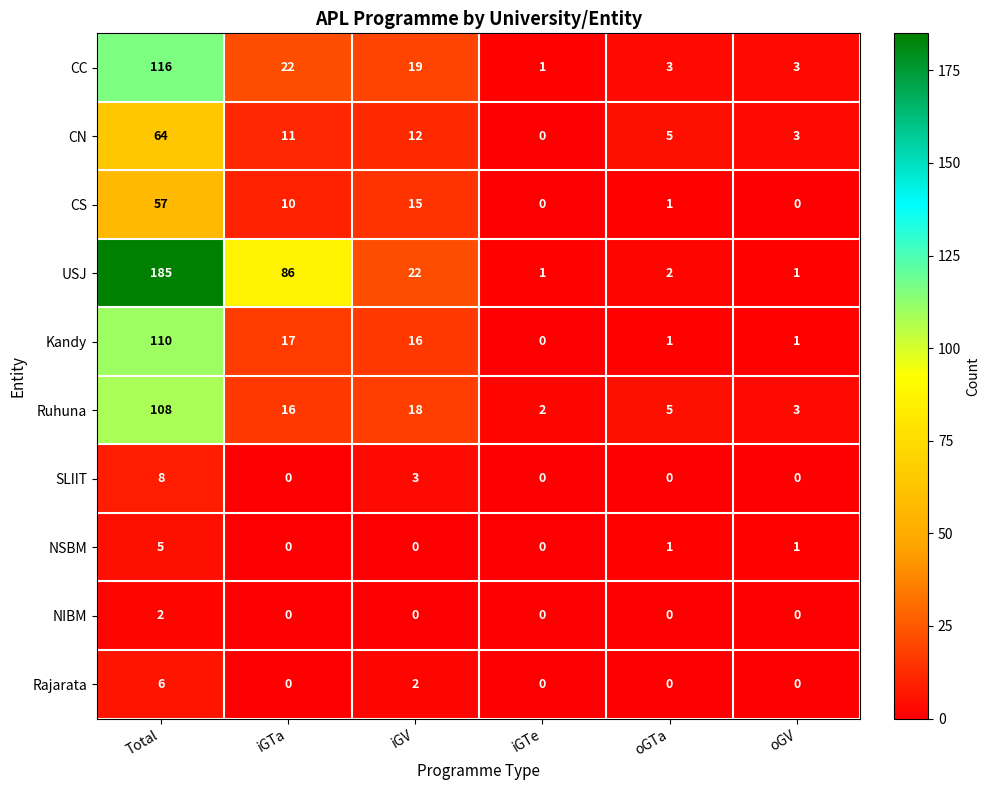

Is it true that Kandy equals 2 at oGTa?

False